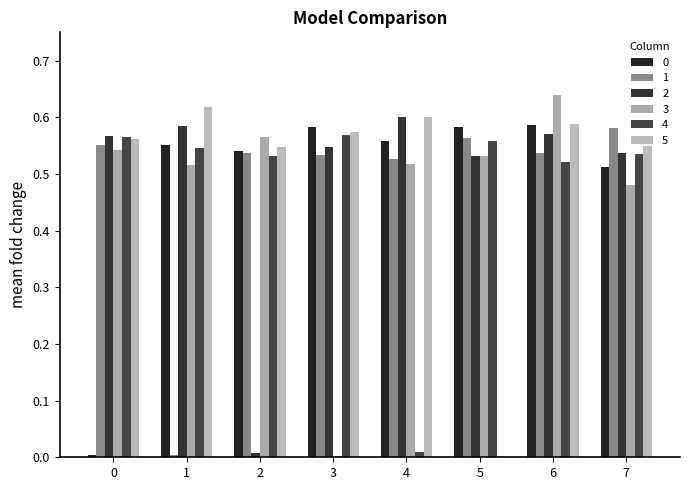

How many series are shown in this chart?

6